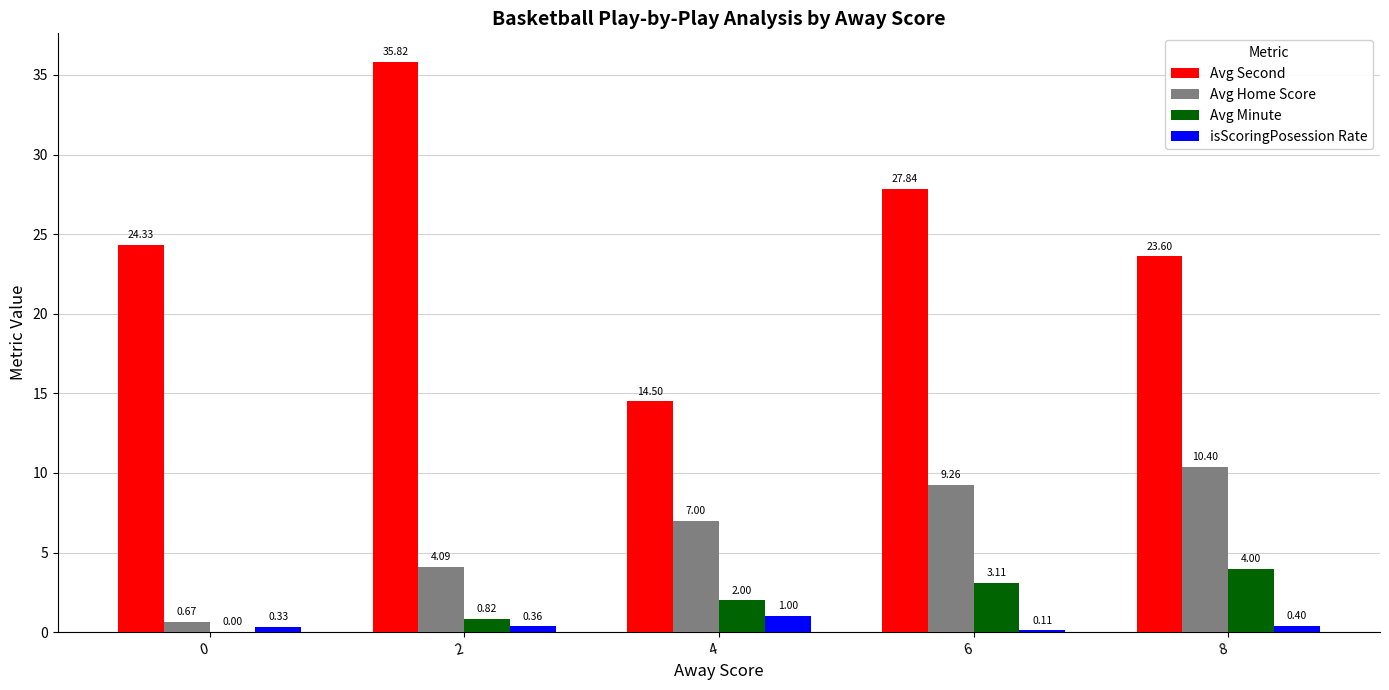

At which label does isScoringPosession Rate reach its peak?

4